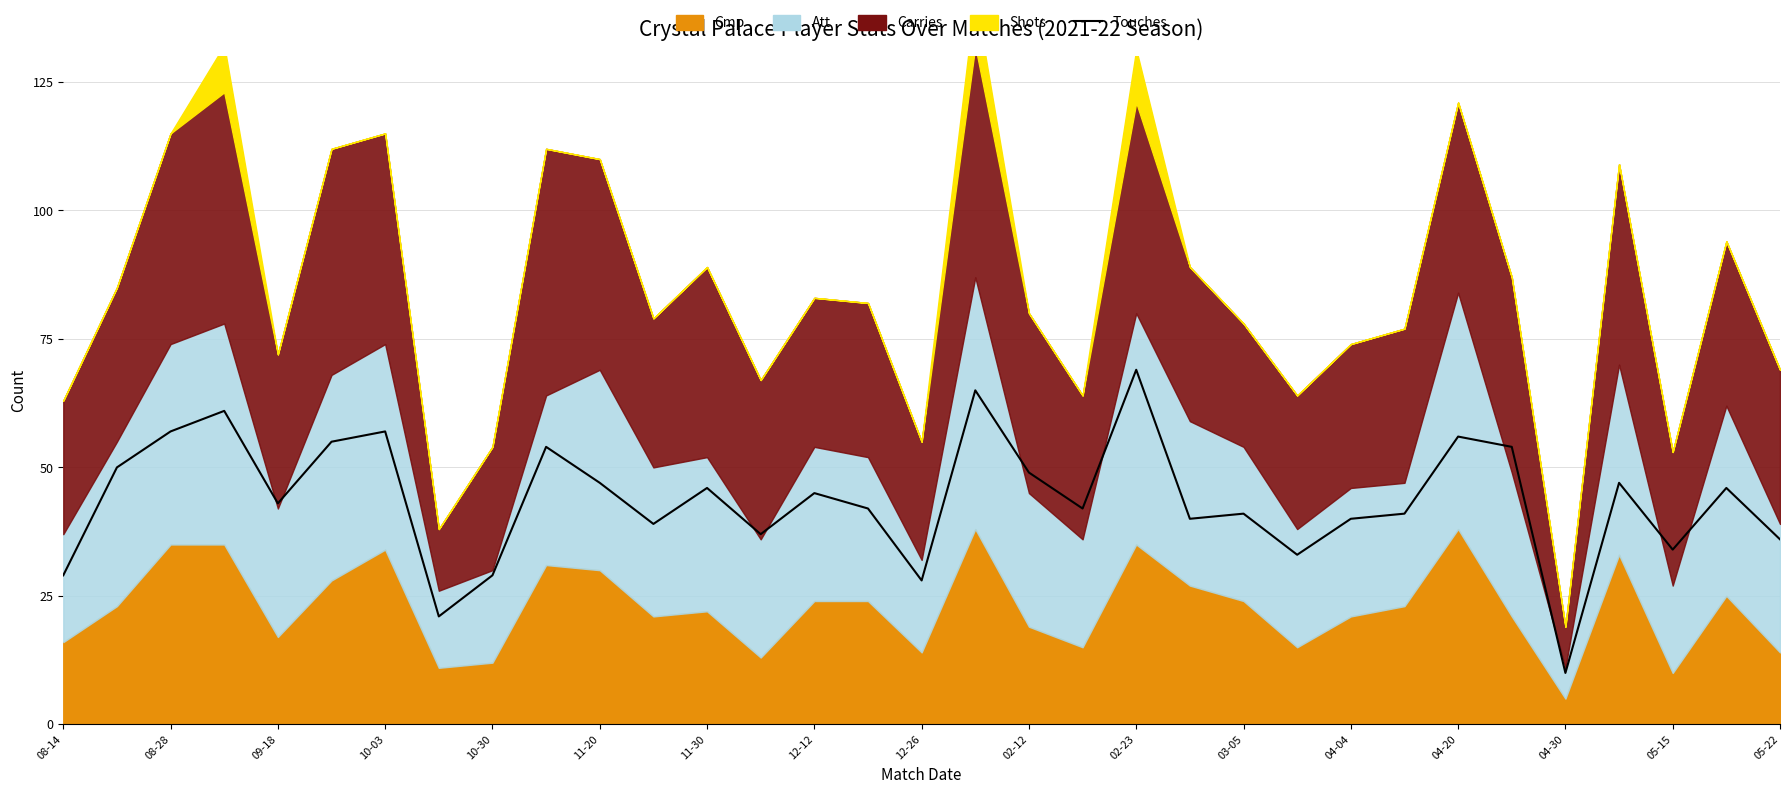

What position from the left is 25?

26